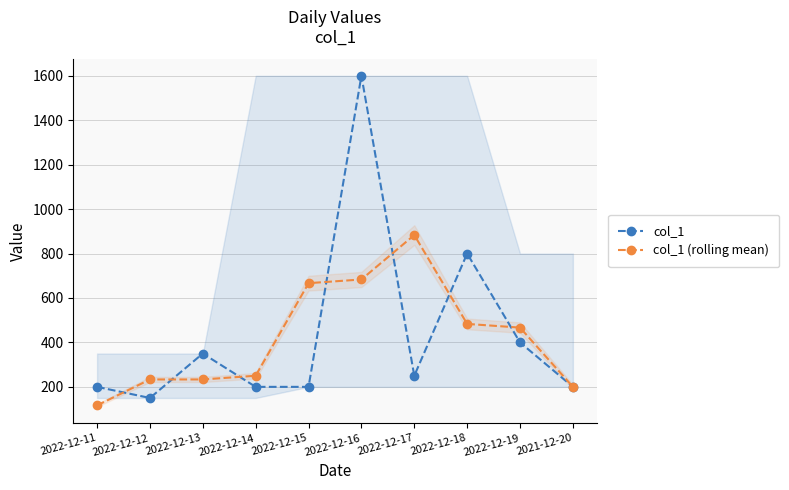

True or false: col_1 has more than 2 interior local peaks.

True